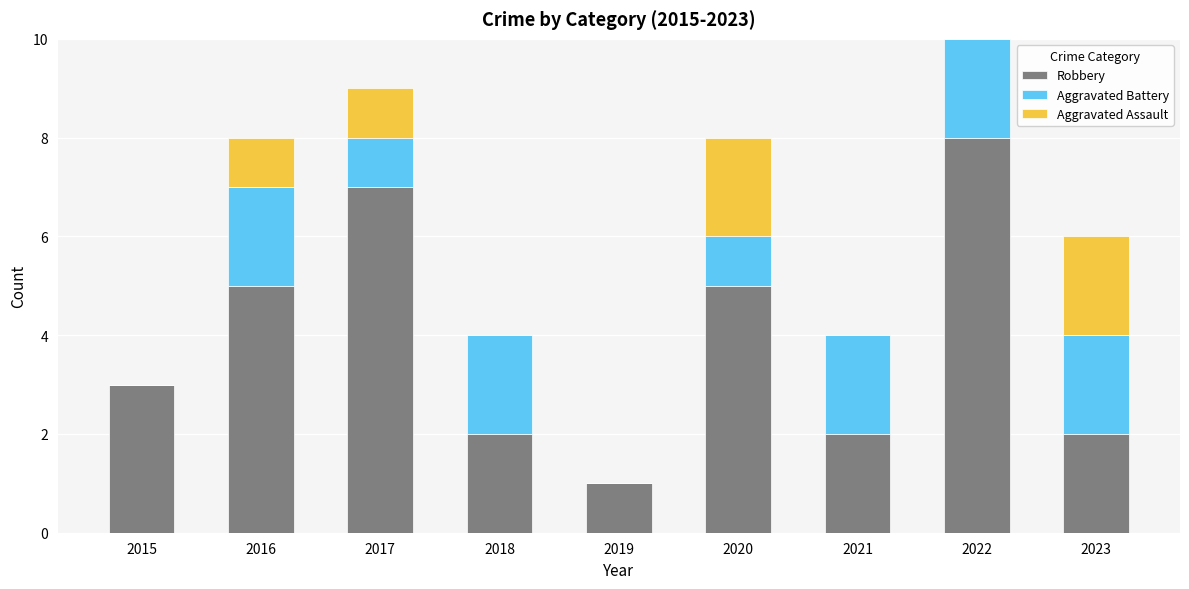

What is the total value across all series at 2020?

8